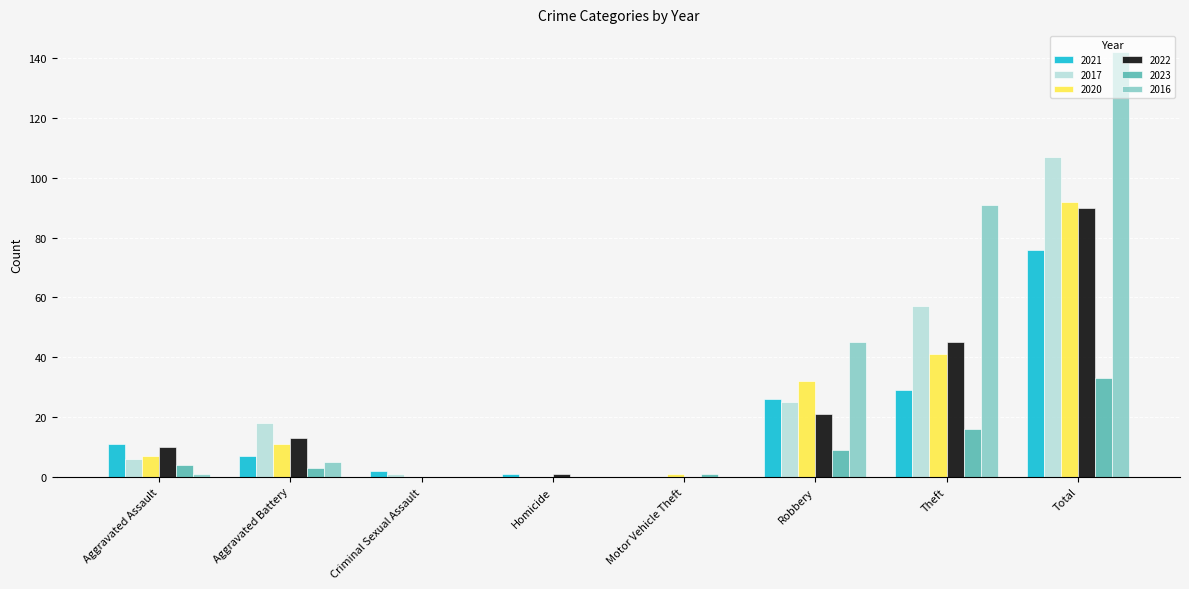

Are the bars horizontal?

No